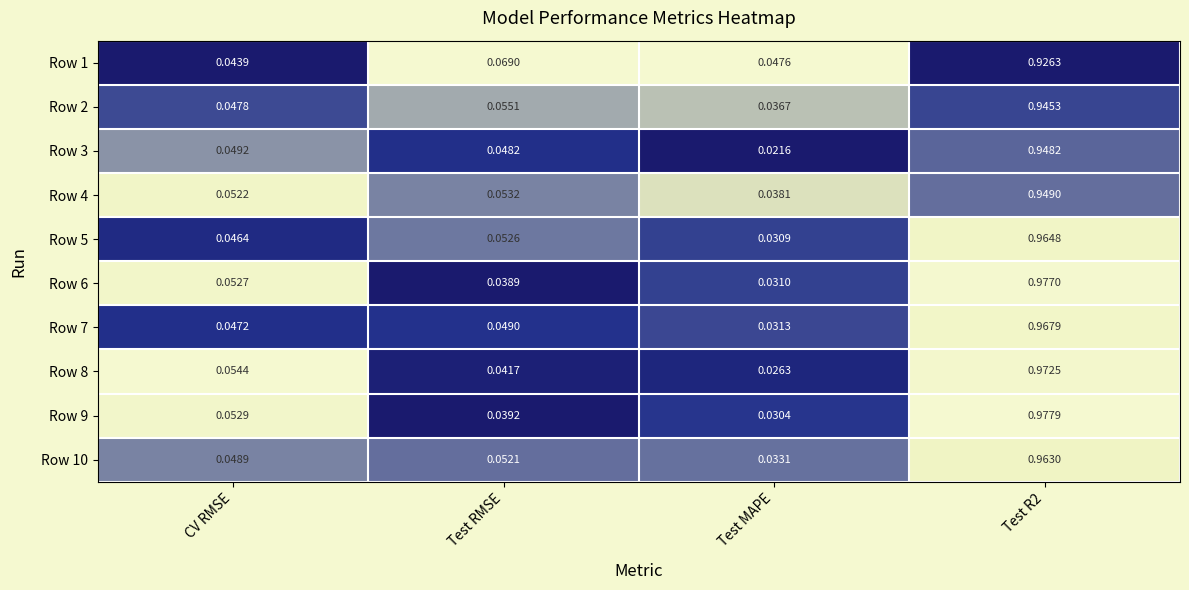

List the series in order of their peak value, highest first.

Row 9, Row 6, Row 8, Row 7, Row 5, Row 10, Row 4, Row 3, Row 2, Row 1